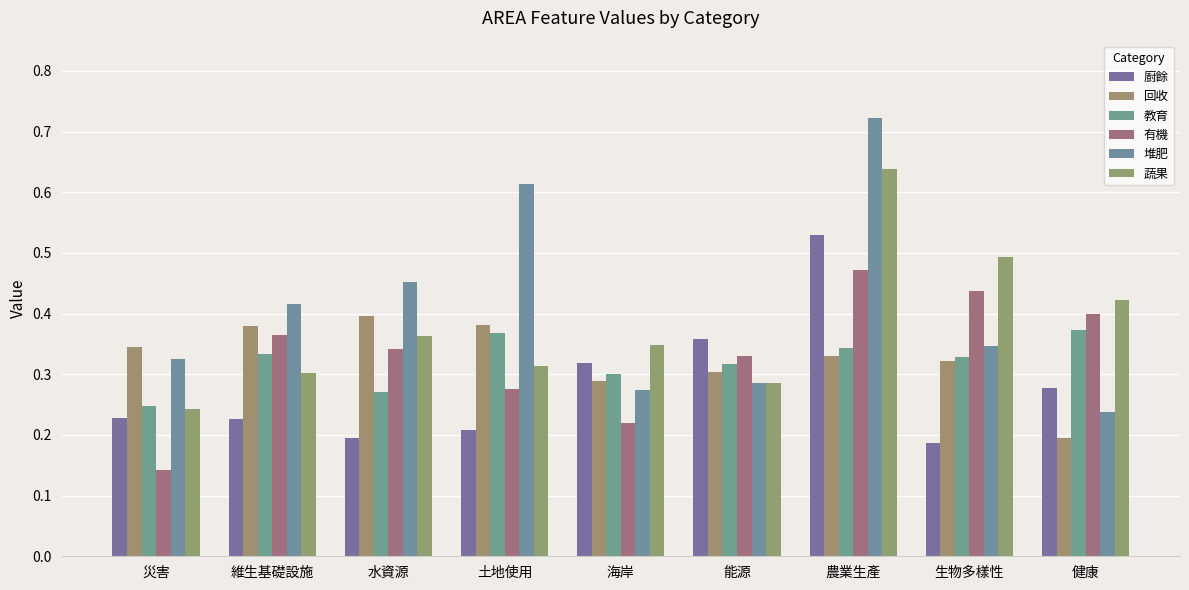

The 教育 series shows 0.1 at 維生基礎設施. True or false?

False